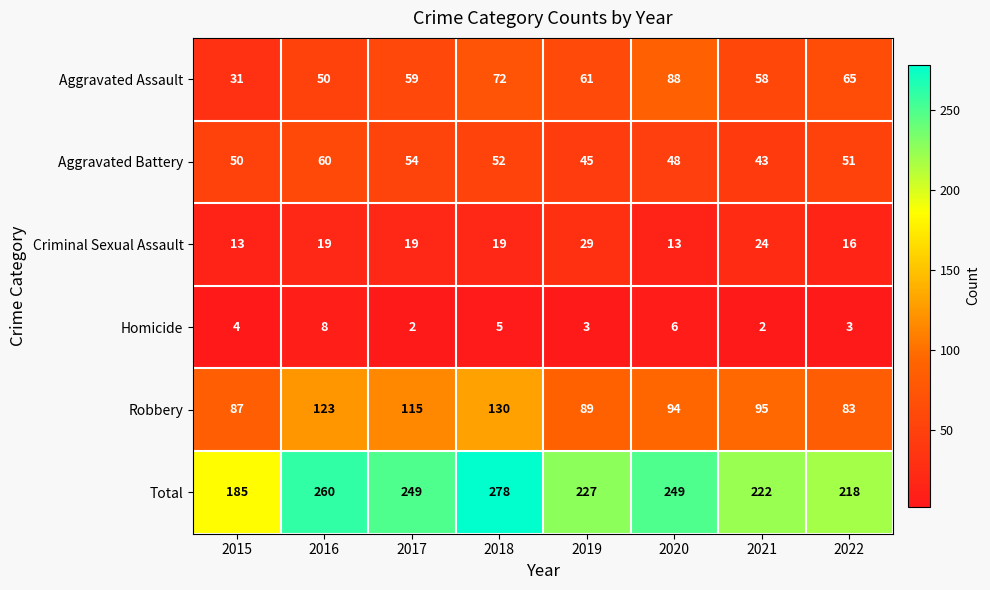

The Total series shows 260 at 2016. True or false?

True